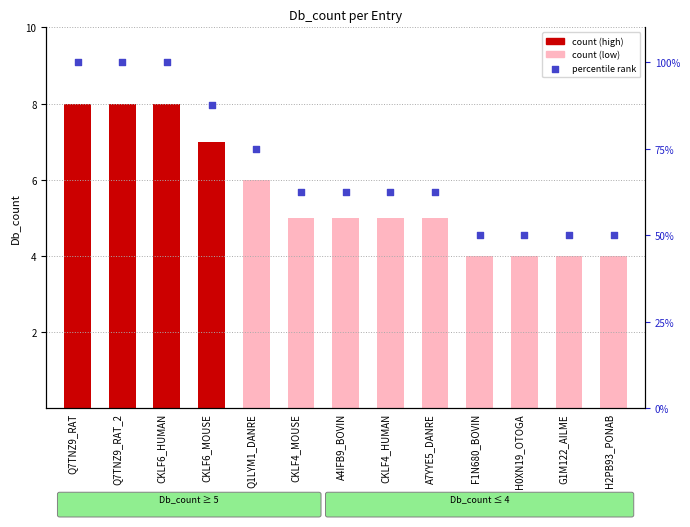

Which series has the widest spread of Y values?

percentile rank within the sample